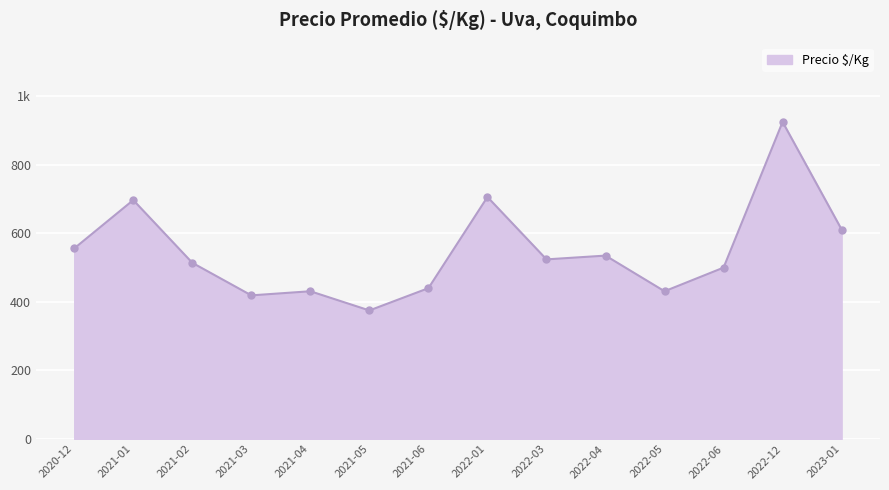

What is the approximate value at 2021-03?

419